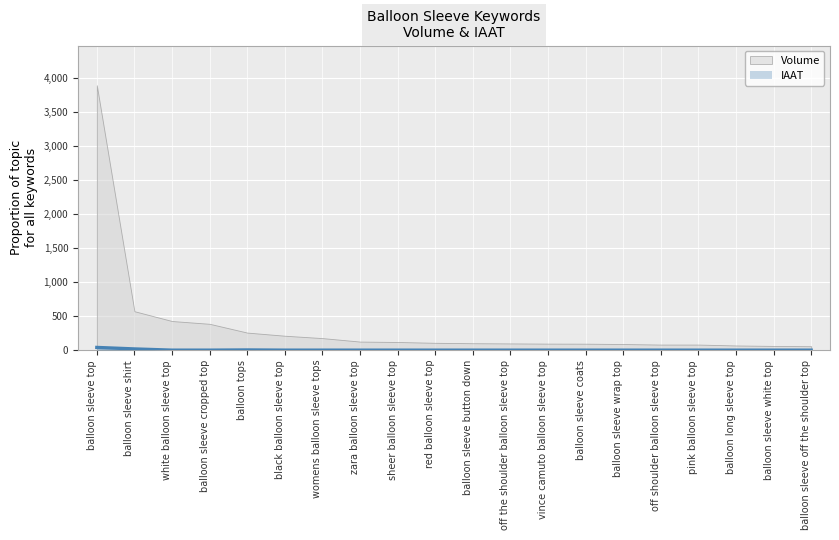

What is the difference between the maximum and minimum values in the Volume series?

3834